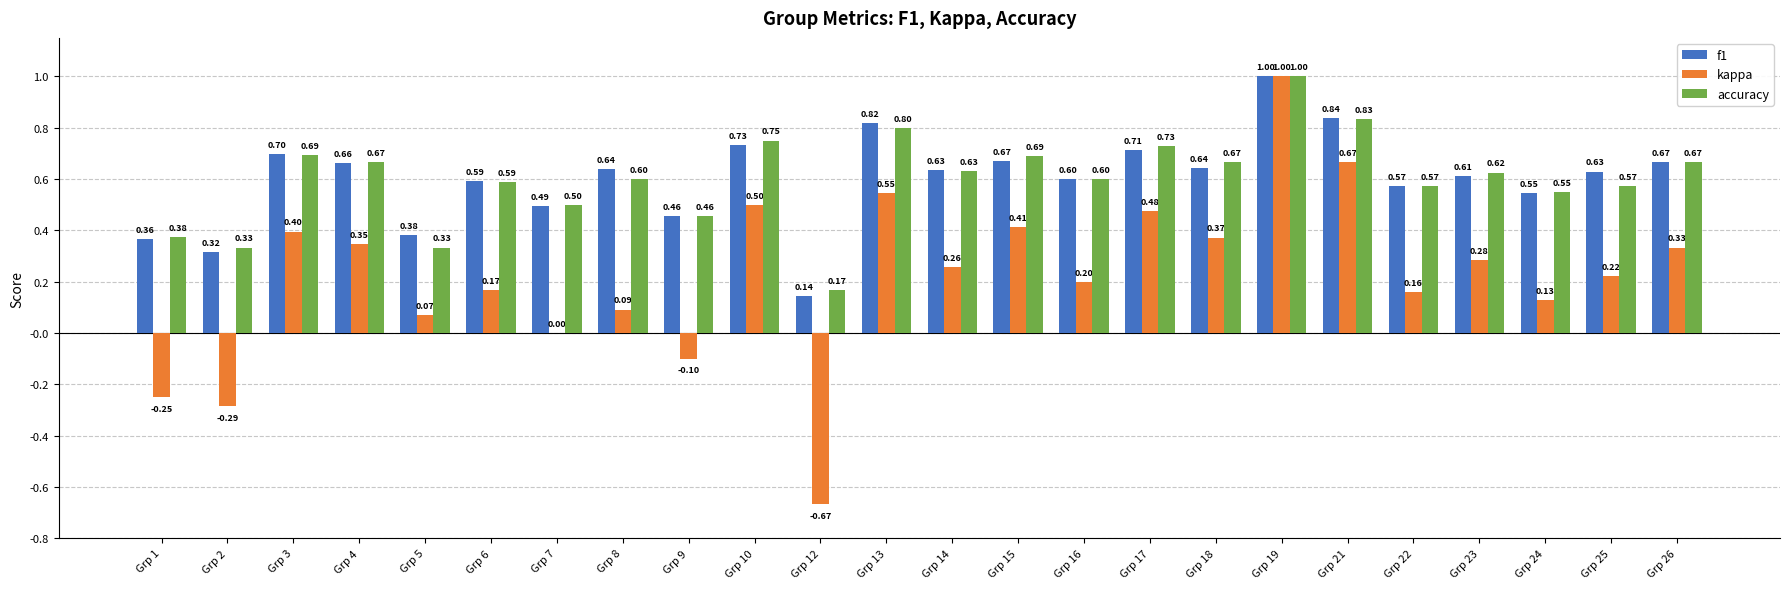

How many series are shown in this chart?

3